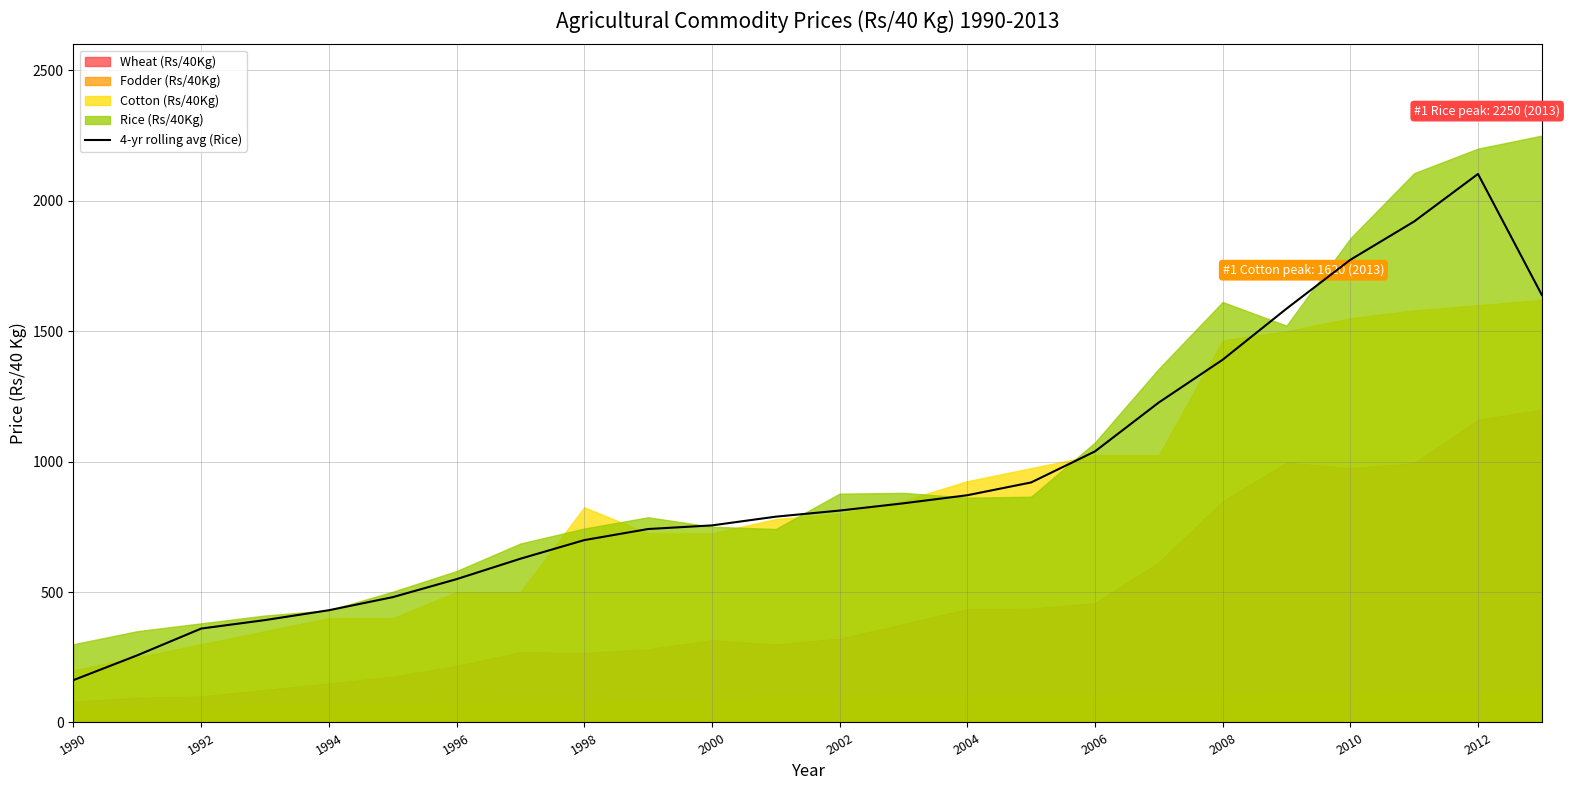

True or false: 4-yr rolling avg (Rice) has a value of 360.0 at 1992.

True